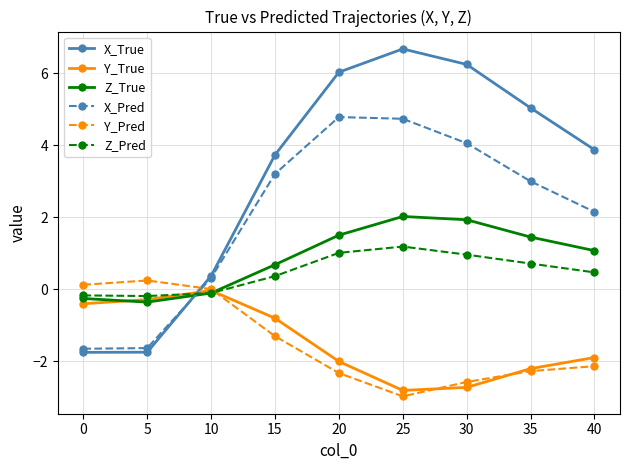

True or false: Y_True has more than 2 interior local peaks.

False